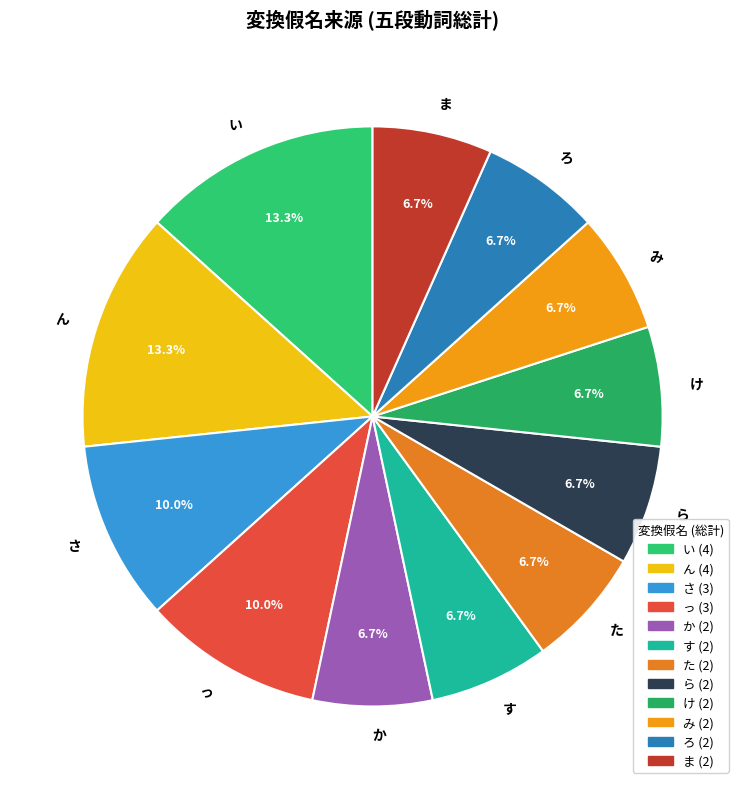

Approximately how many times larger is the value at い compared to ろ?

2.0